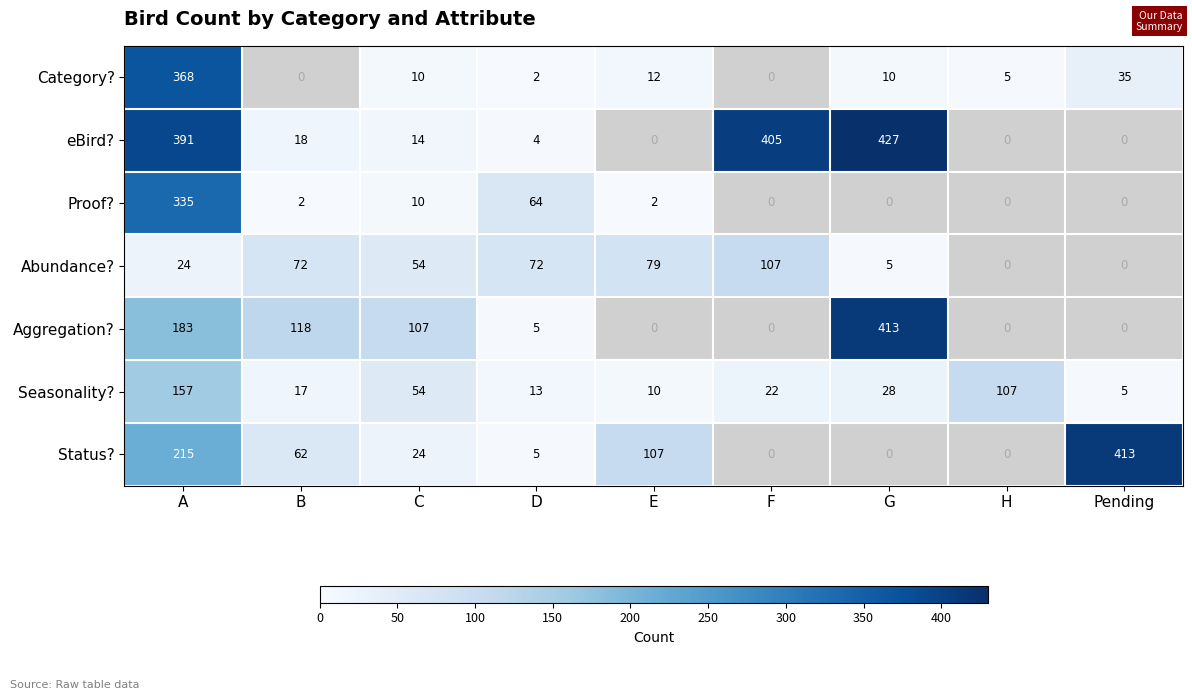

Is the value of eBird? at B greater than the value of Abundance? at F?

No